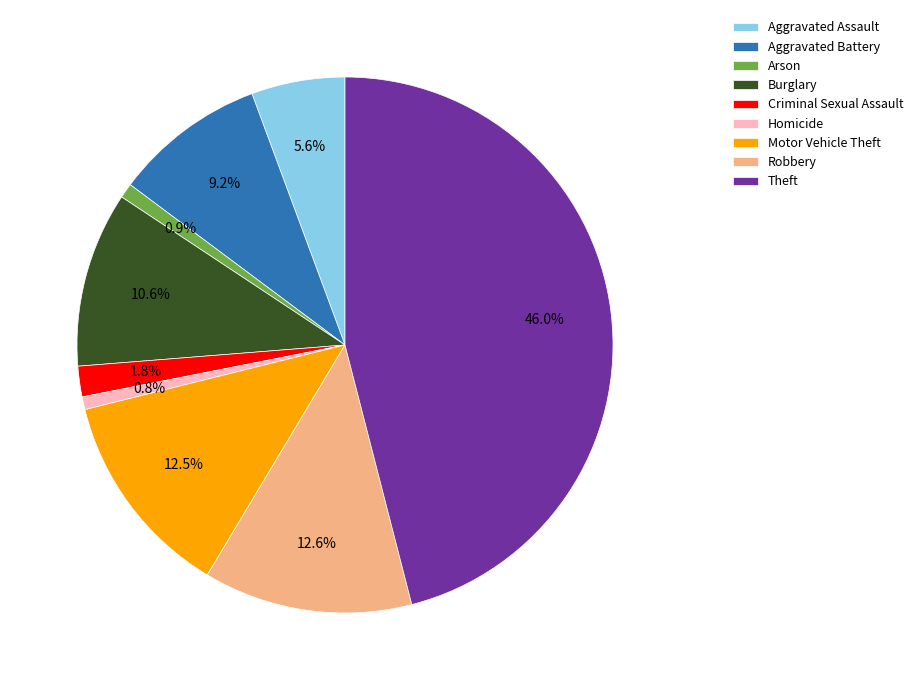

What is the largest slice in the pie chart?

Theft